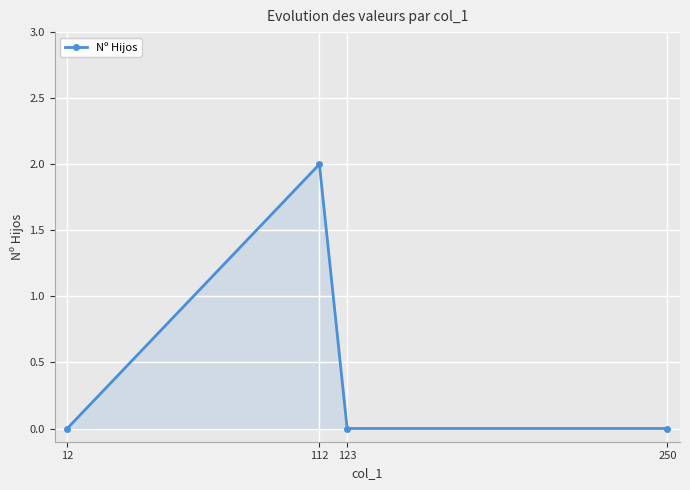

Count the values in the range 0 to 2.

4